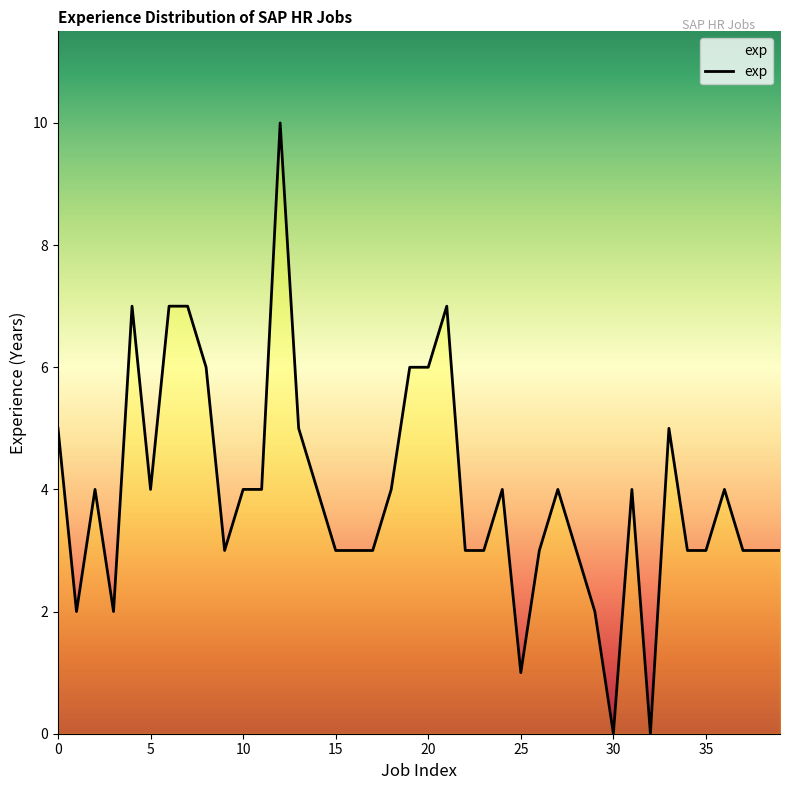

What is the difference between the maximum and minimum values?

10